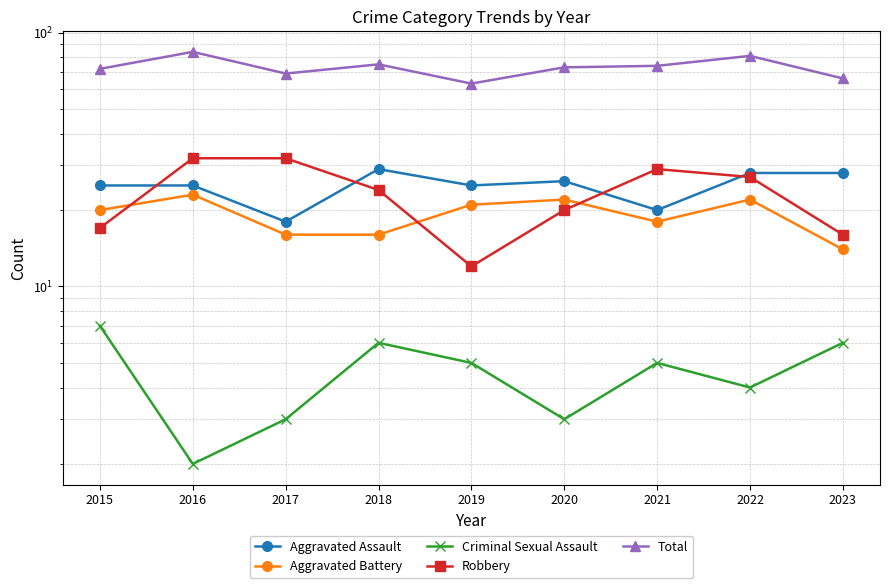

What is the value of the Robbery point at the 6th from the left?

20